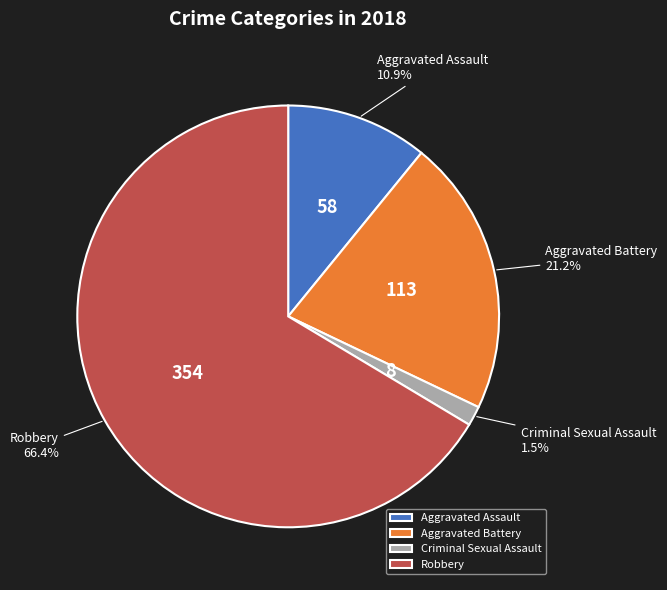

How much of the chart is everything except Criminal Sexual Assault?

98.5%